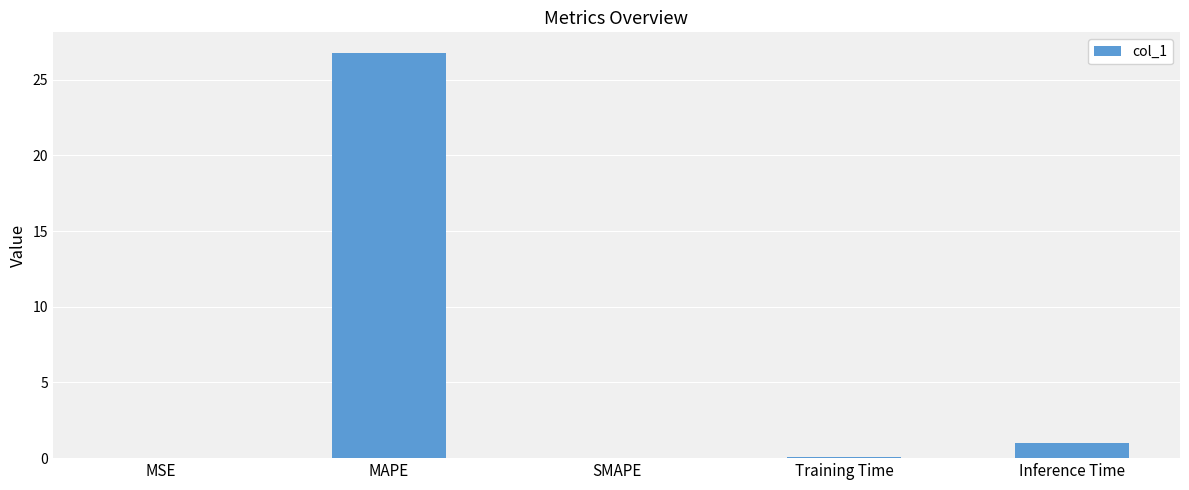

What is the change in value from SMAPE to Inference Time?

+1.0